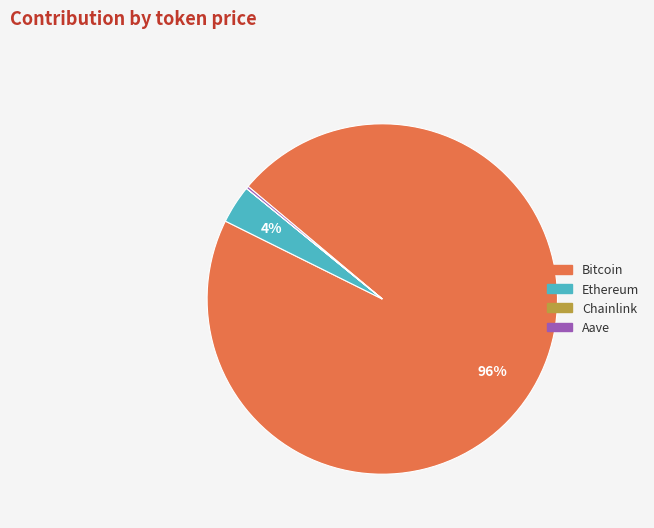

To the nearest percent, what is the average slice percentage?

25%